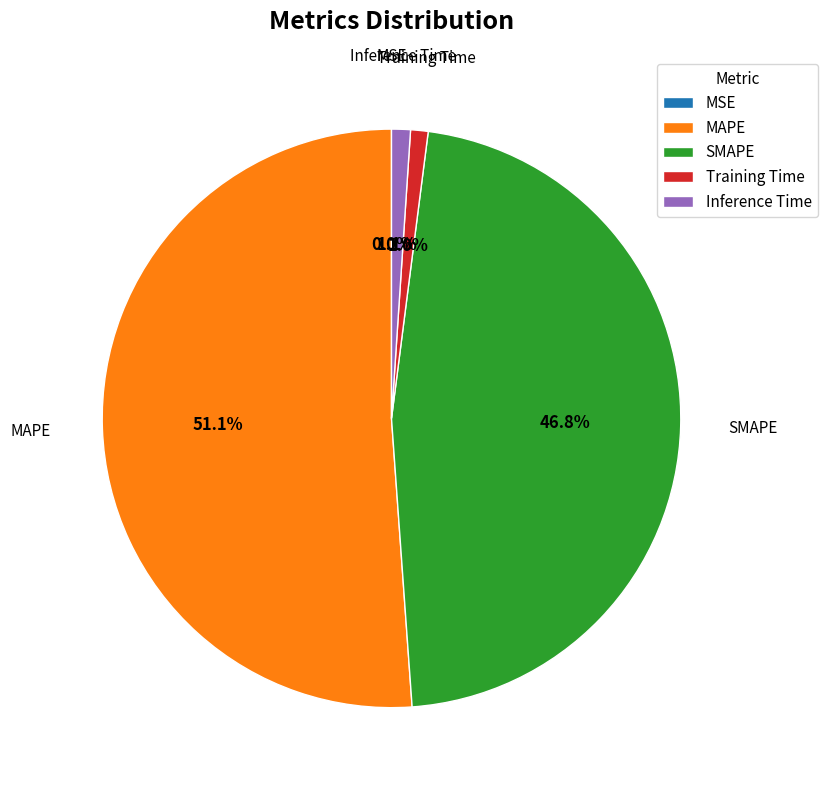

What is the largest slice in the pie chart?

MAPE